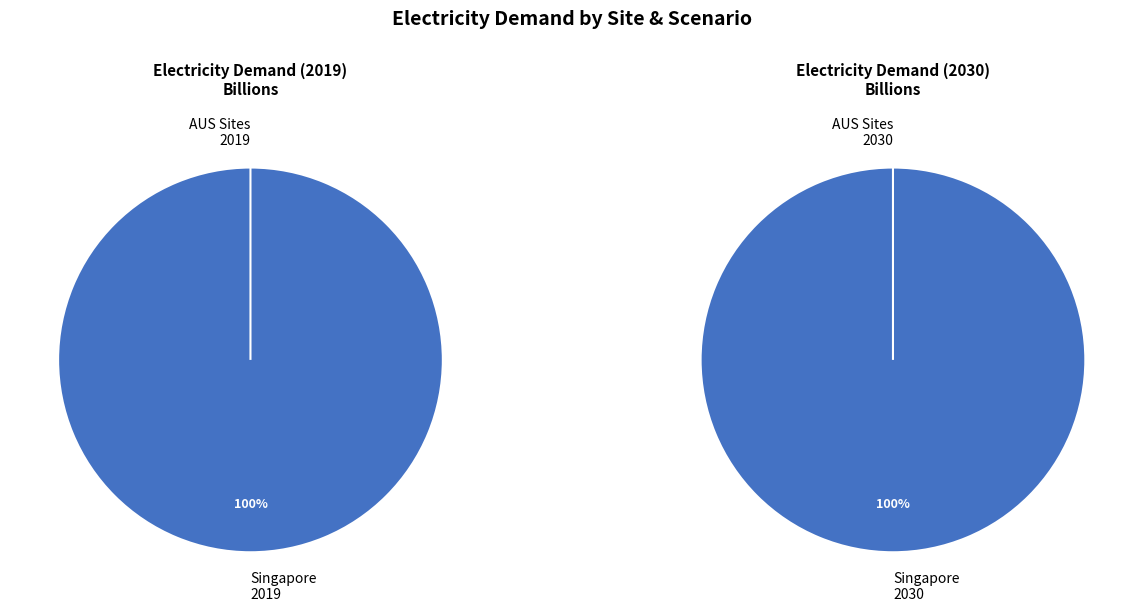

Between Singapore 2019 and Singapore 2030, which is larger?

Singapore 2030